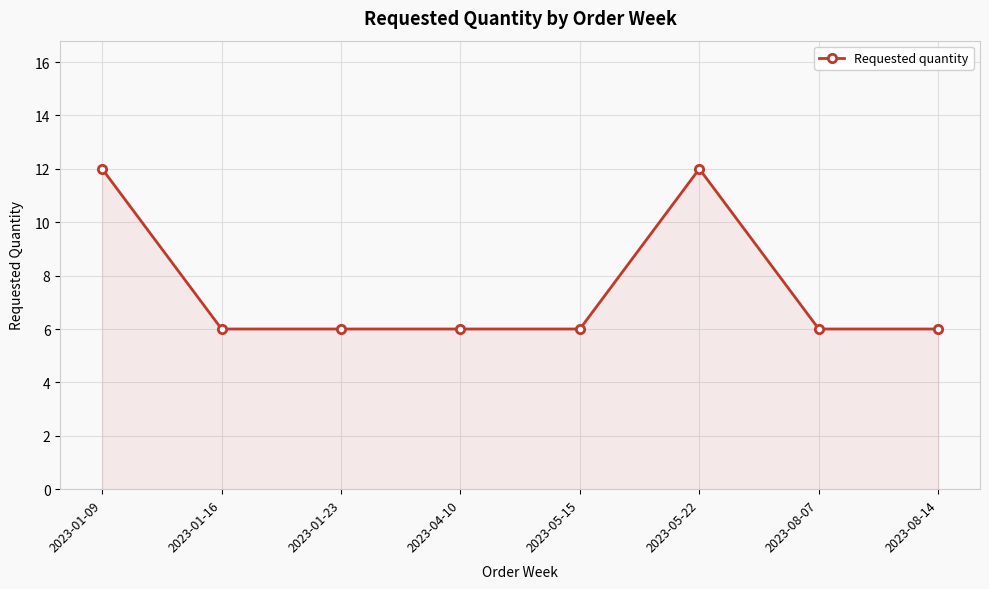

What is the change in value from 2023-05-22 to 2023-08-07?

-6